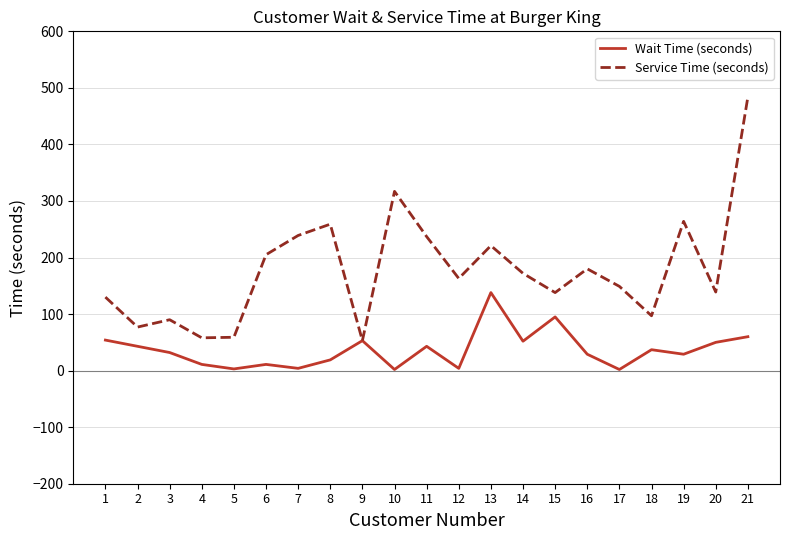

Rank the series by their average value, from lowest to highest.

Wait Time (seconds), Service Time (seconds)